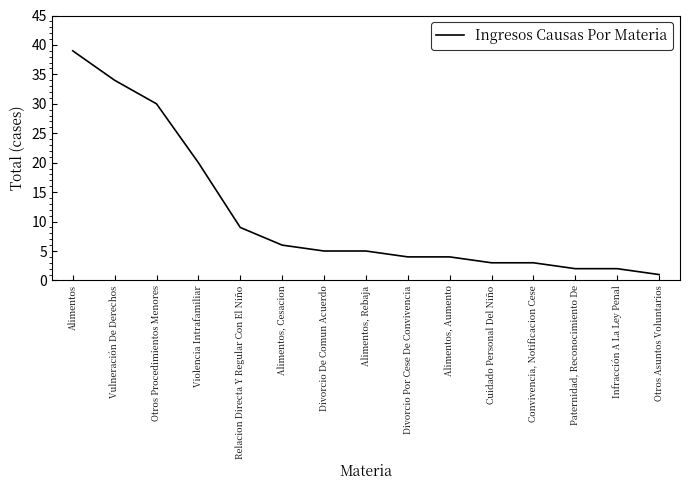

What position from the right is Paternidad, Reconocimiento De?

3